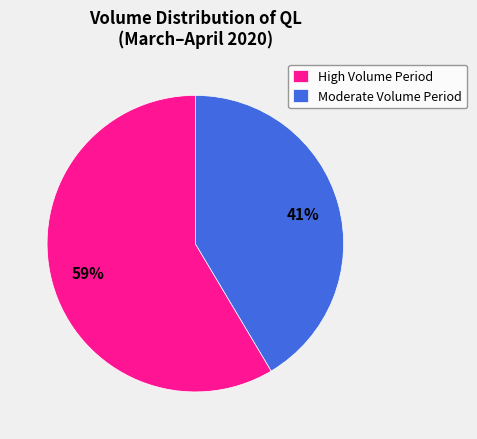

To the nearest percent, what is the combined percentage of Moderate Volume Period and High Volume Period?

100%